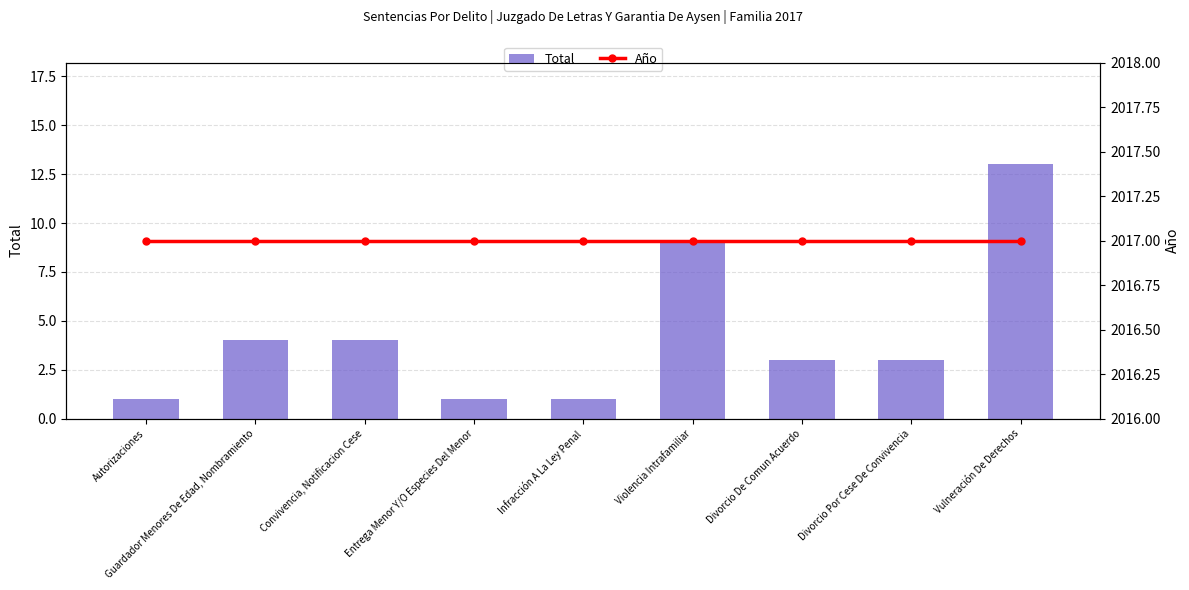

What is the sum of all Total values?

39